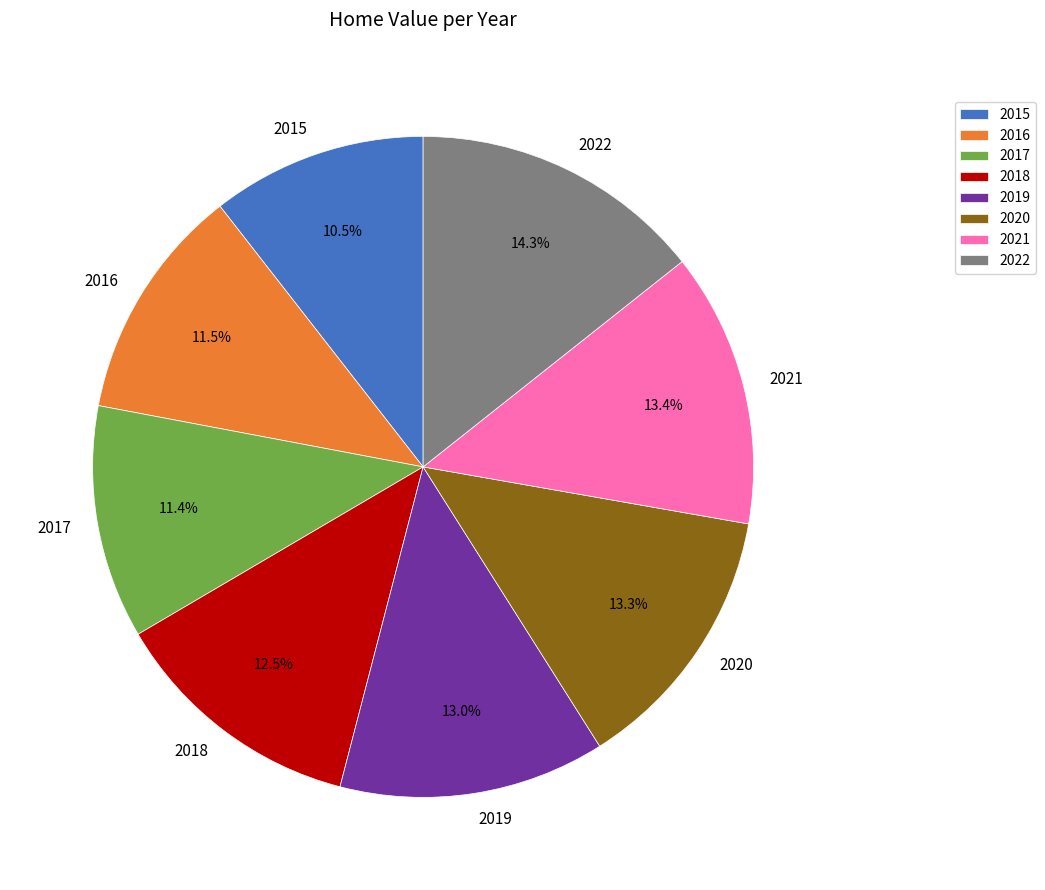

Is the sum of 2022 and 2016 greater than half?

No